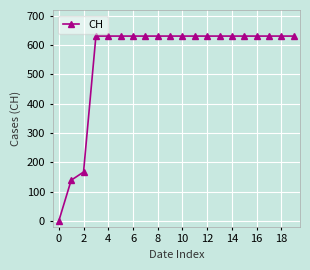

What is the value of the 15th point from the left?

631